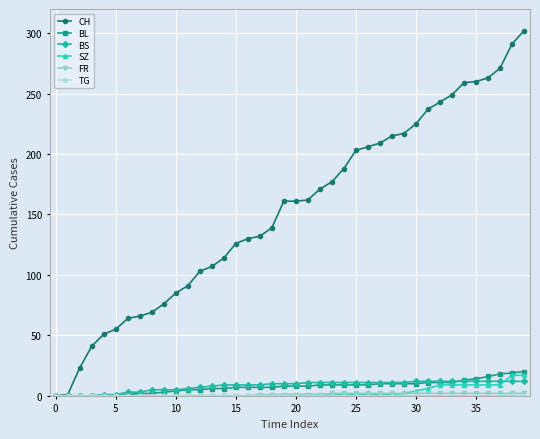

What is the maximum value for BL?

20